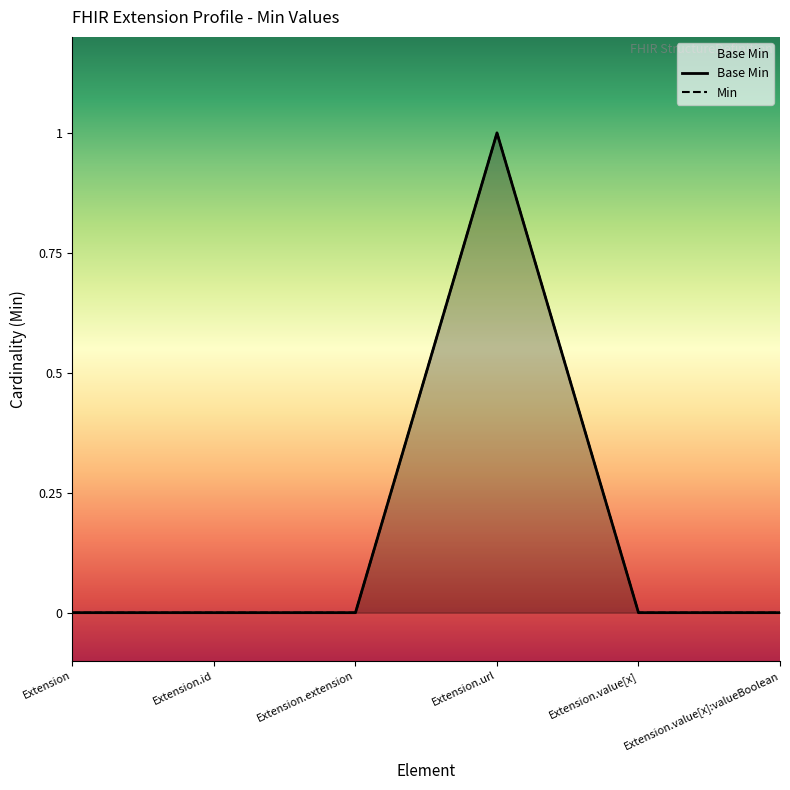

Reading left to right, what are all the values shown in this chart?

Extension=0	Extension.id=0	Extension.extension=0	Extension.url=1	Extension.value[x]=0	Extension.value[x]:valueBoolean=0